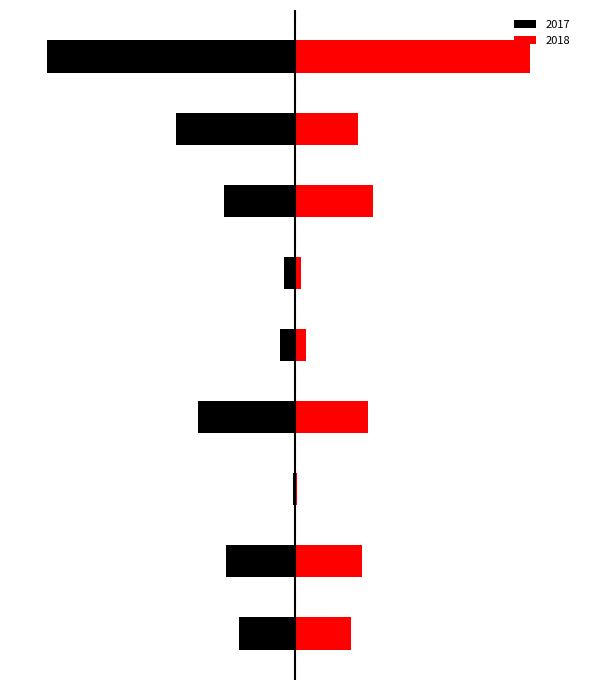

What is the average value of the 2017 series?

-41